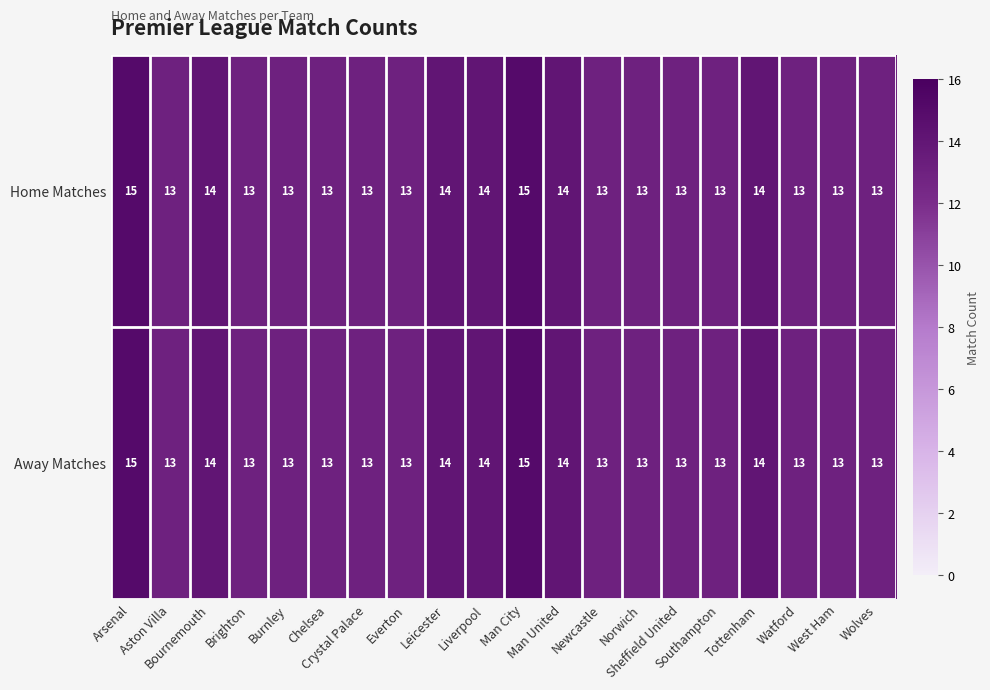

What is the smallest value displayed?

13